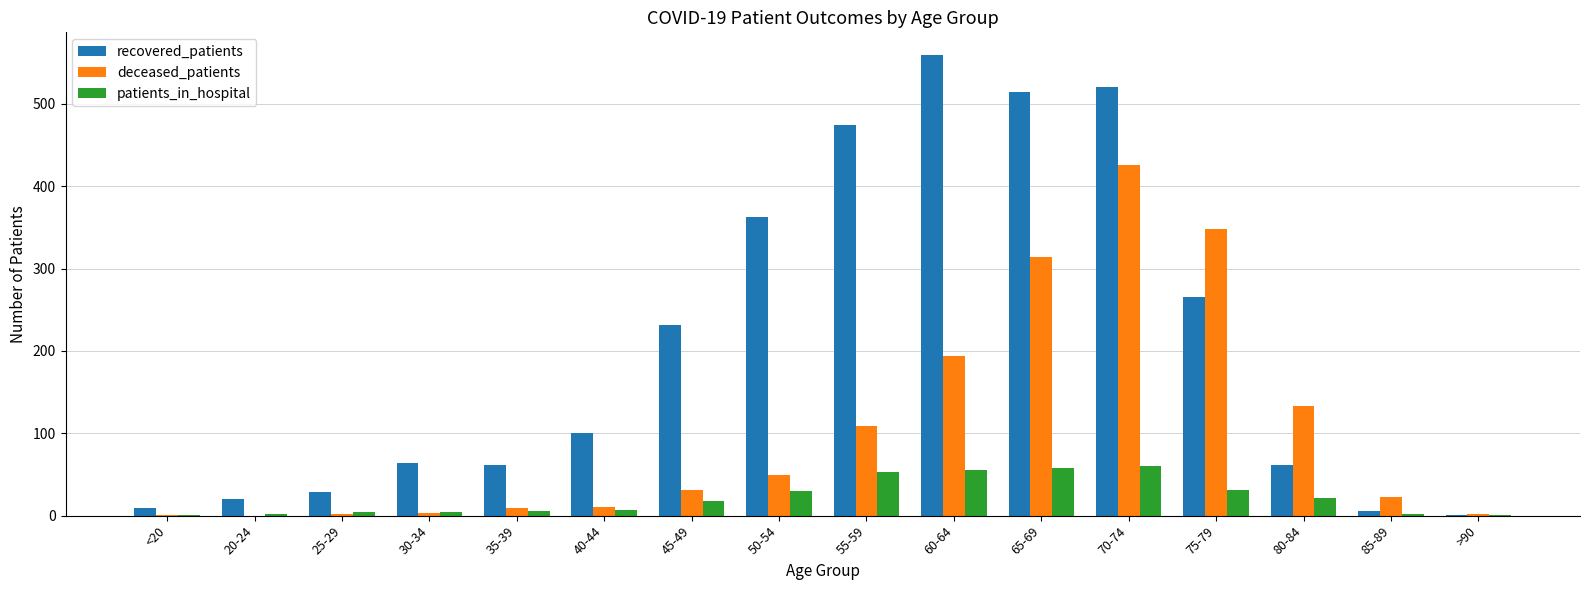

What are all the series names shown in the legend?

recovered_patients, deceased_patients, patients_in_hospital